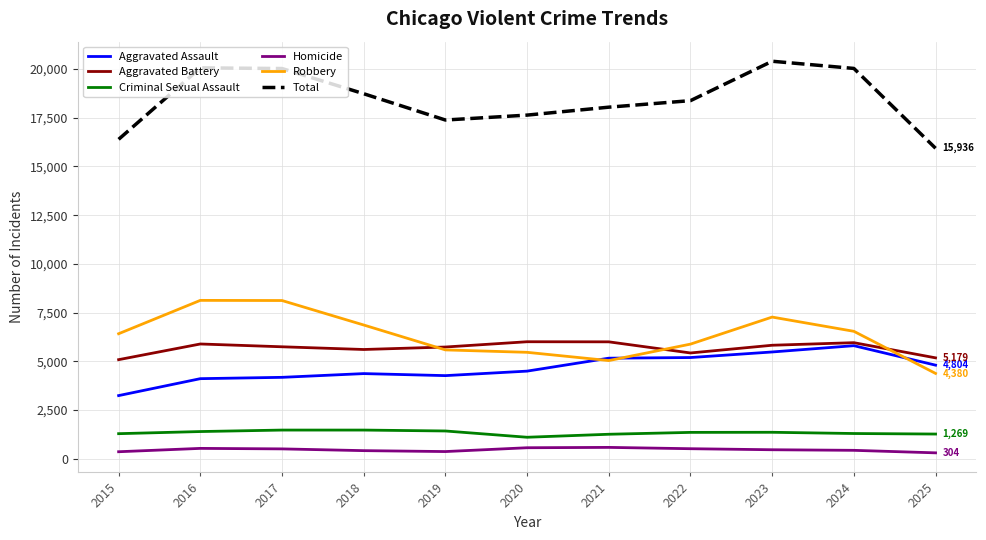

Is the value of Robbery at 2016 greater than the value of Criminal Sexual Assault at 2018?

Yes